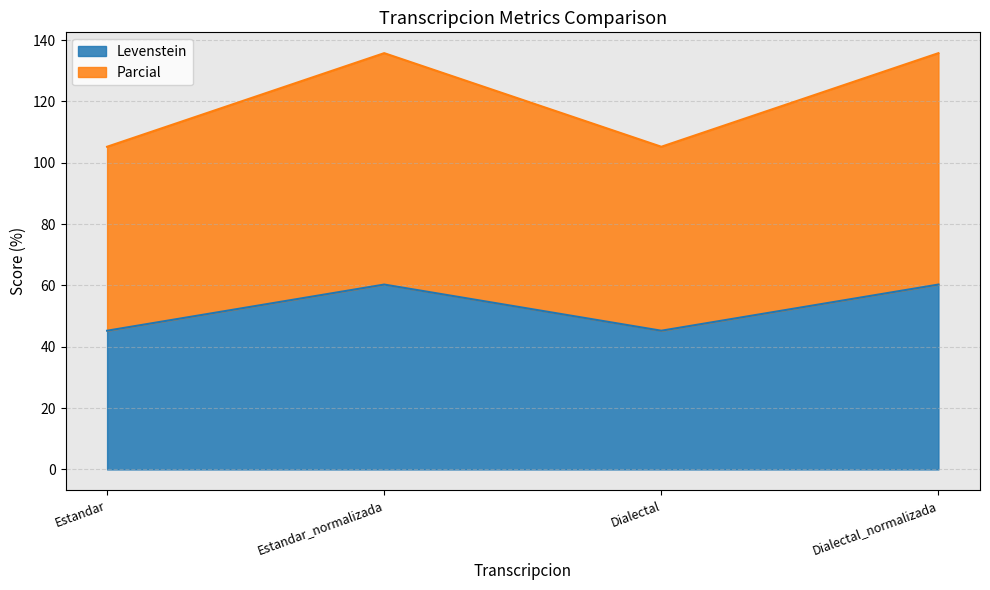

Where is Levenstein nearest to the value 52?

Estandar